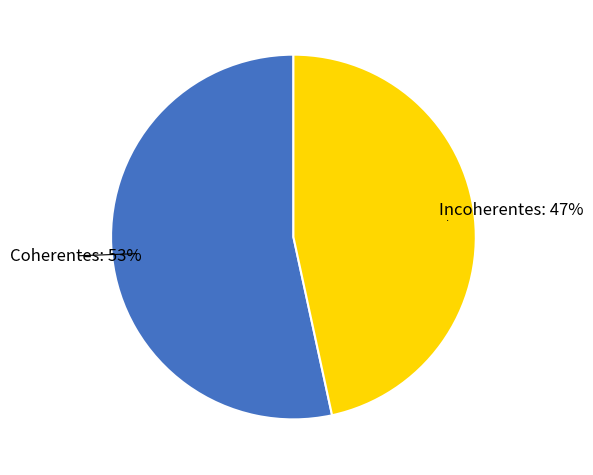

Count the number of slices in the pie.

2